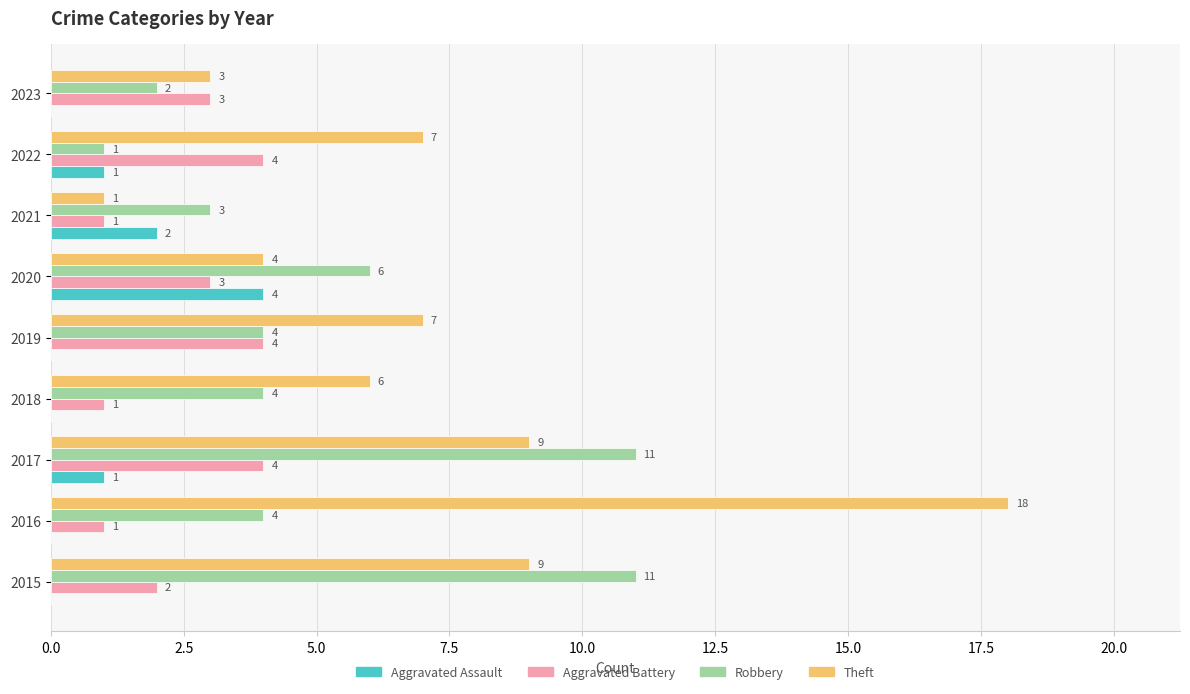

True or false: Robbery has a value of 2 at 2023.

True